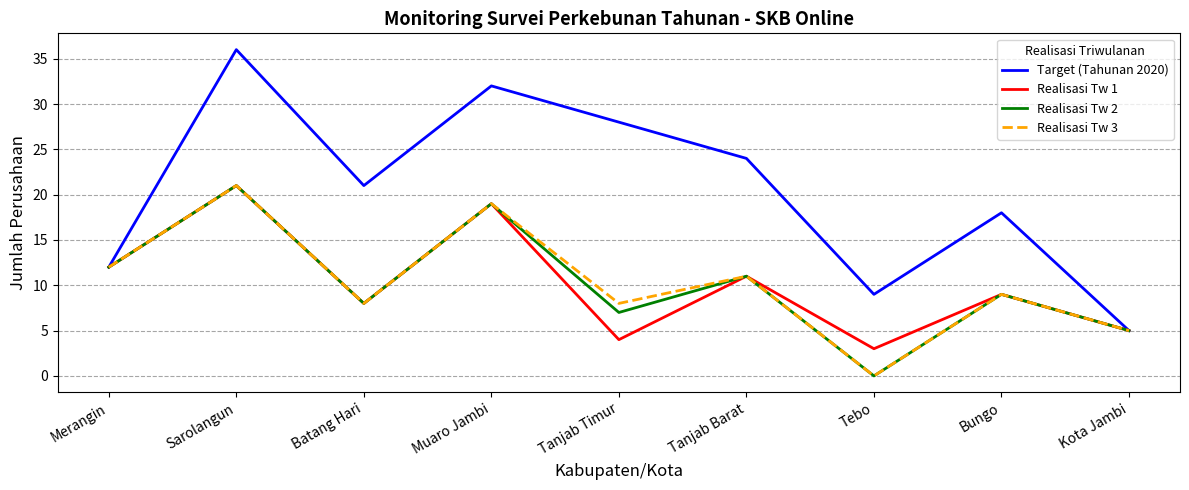

Which series has the largest total across all categories?

Target (Tahunan 2020)